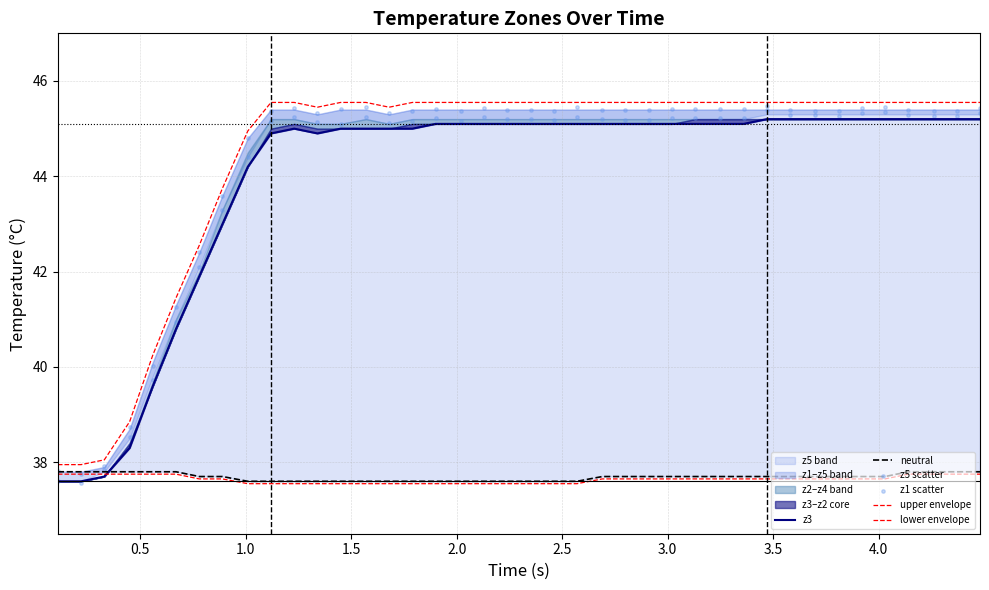

Is the value of z3 at 34 greater than the value of z1 scatter at 19?

Yes